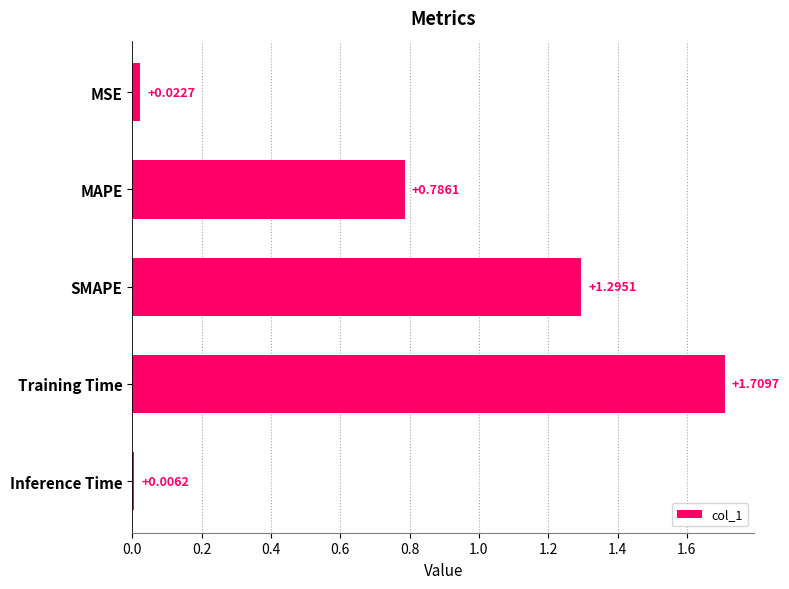

What is the difference between the values at Training Time and MAPE?

0.9